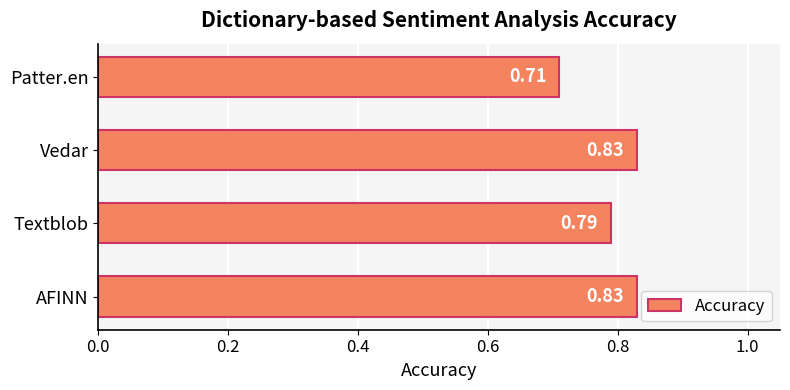

Which has a higher value, AFINN or Patter.en?

AFINN